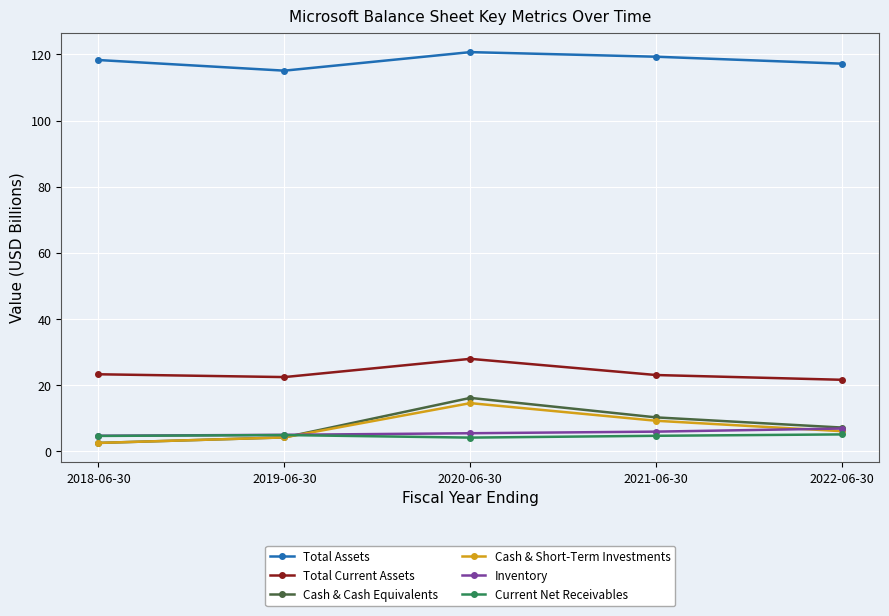

Which series has the widest spread of values?

Cash & Cash Equivalents